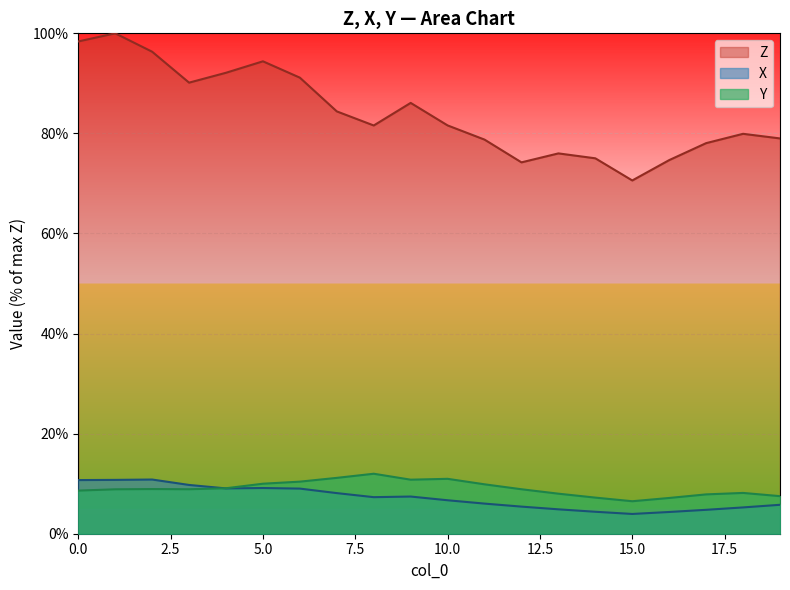

What is the value of the Z point at the 11th from the left?

81.6